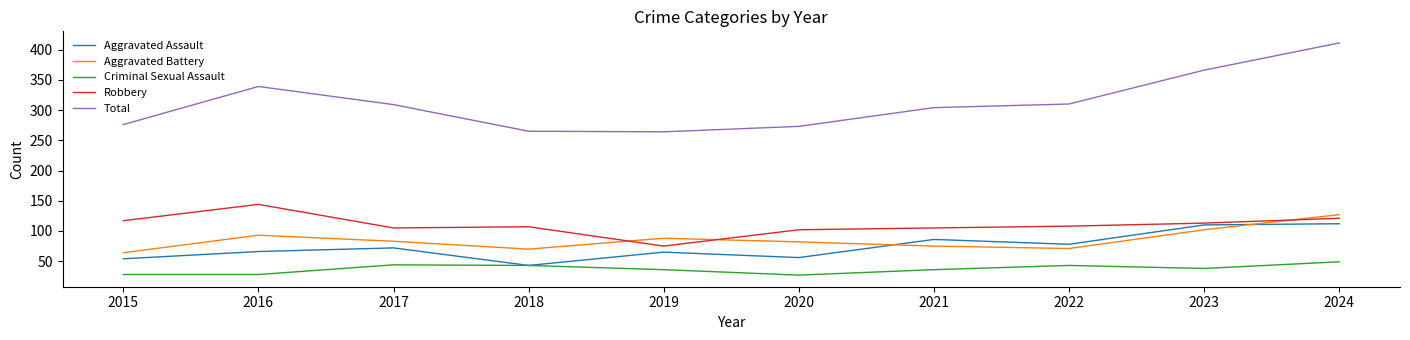

At which category is the sum across all series the highest?

2024